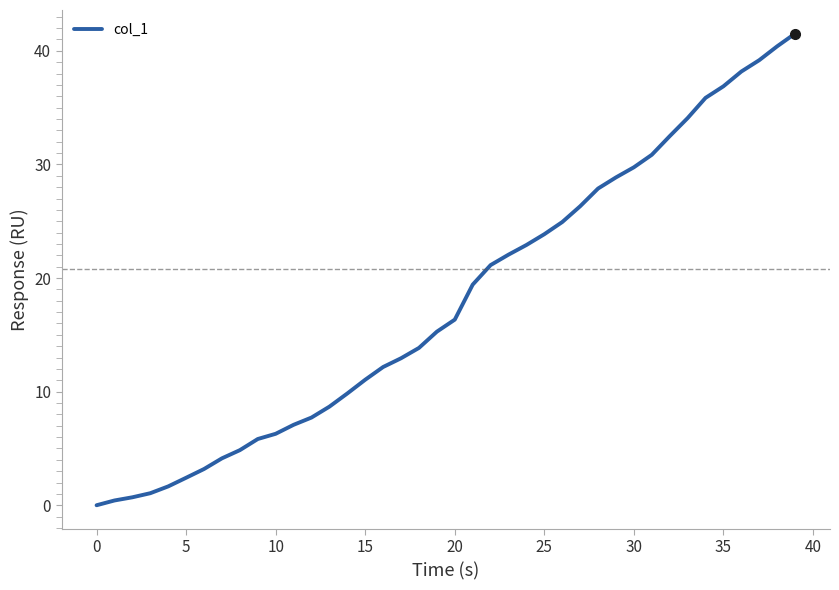

What is the greatest value displayed?

41.5